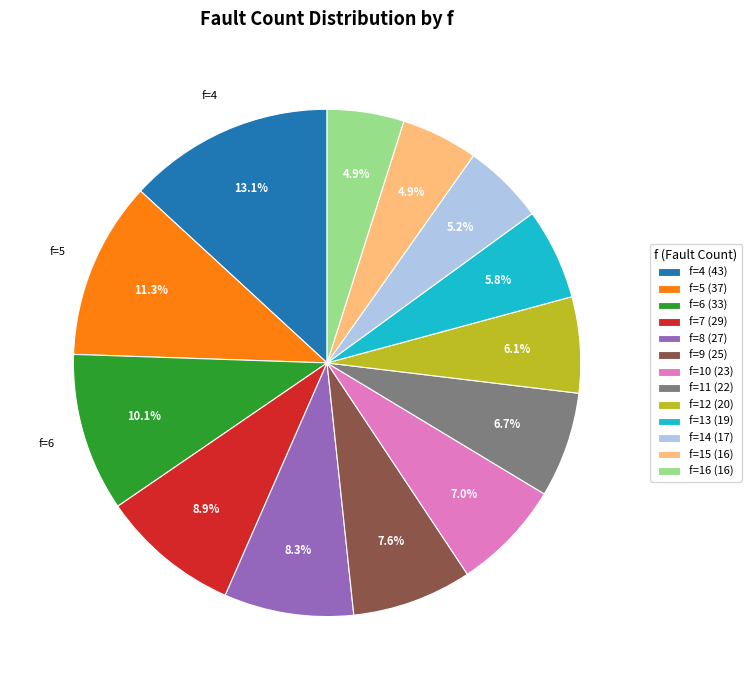

Between f=6 (33) and f=15 (16), which is larger?

f=6 (33)